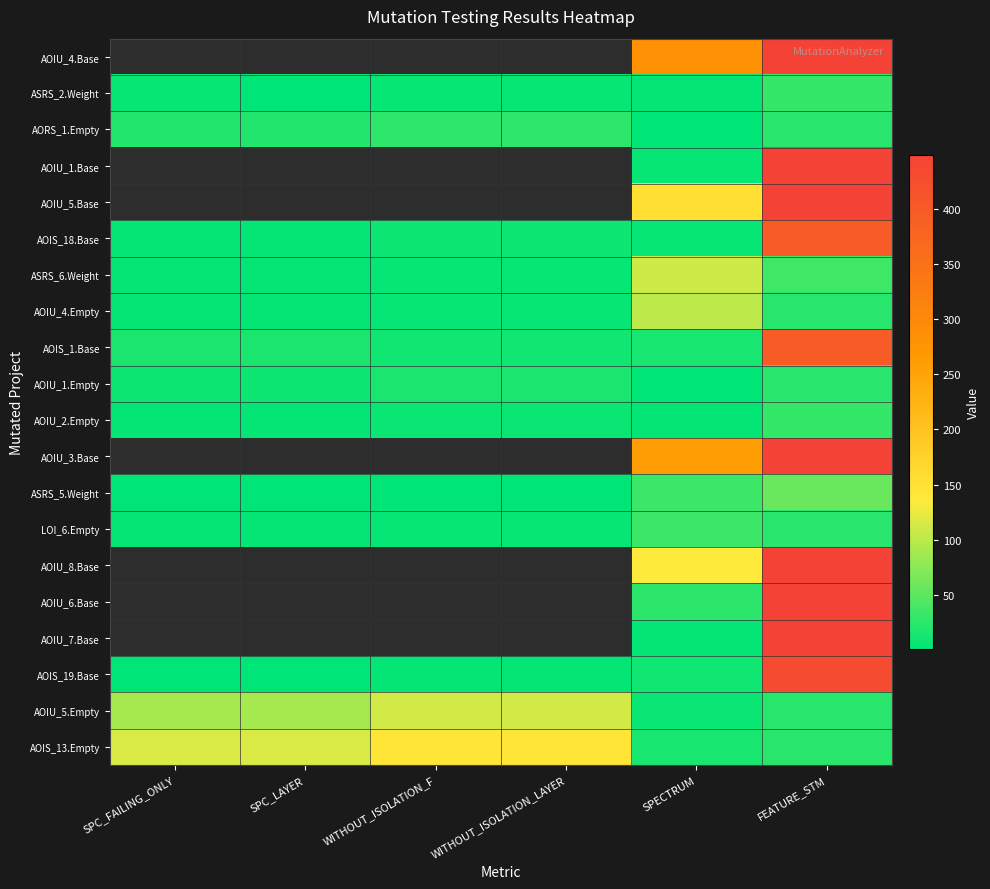

What is the average value of the AOIU_5.Empty series?

71.8